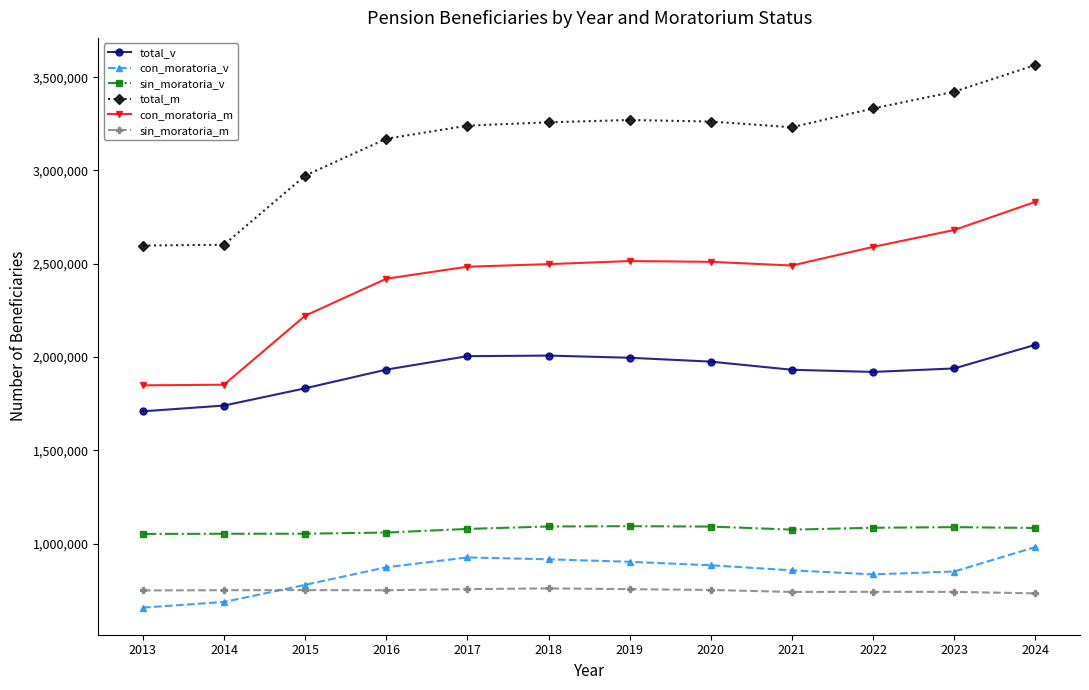

Which series has the largest range (max minus min)?

con_moratoria_m